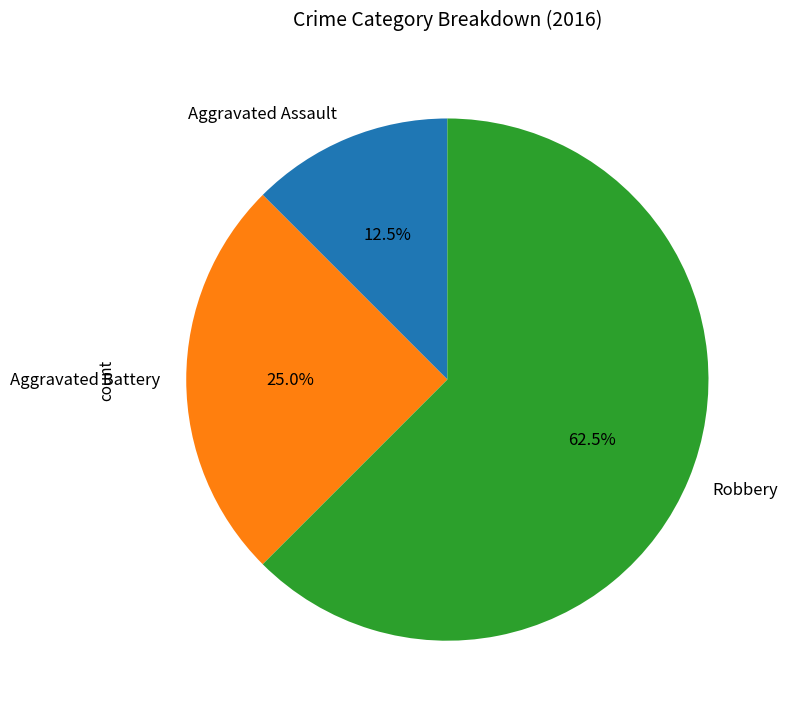

Count the number of slices in the pie.

3